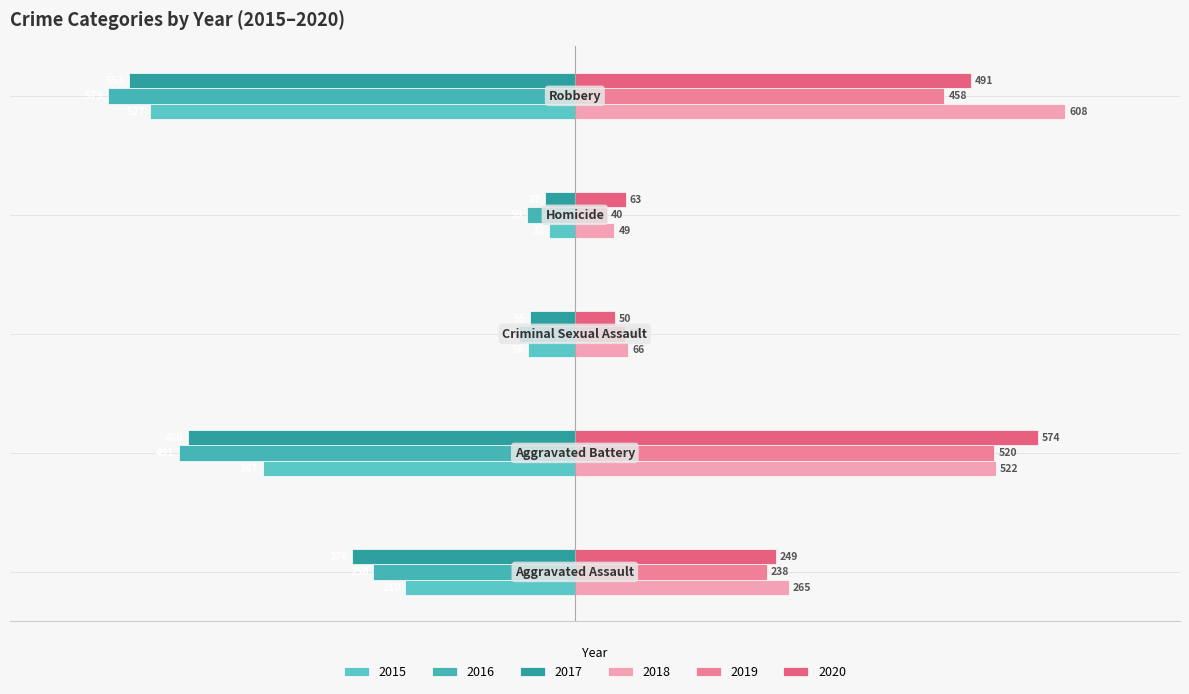

How many data points does each series have?

5